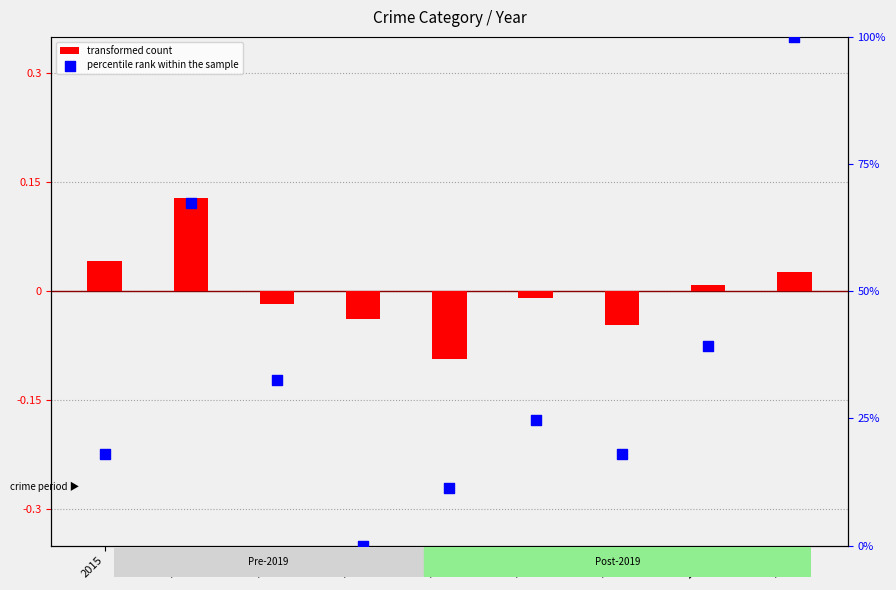

Which series contains the highest Y value?

percentile rank within the sample